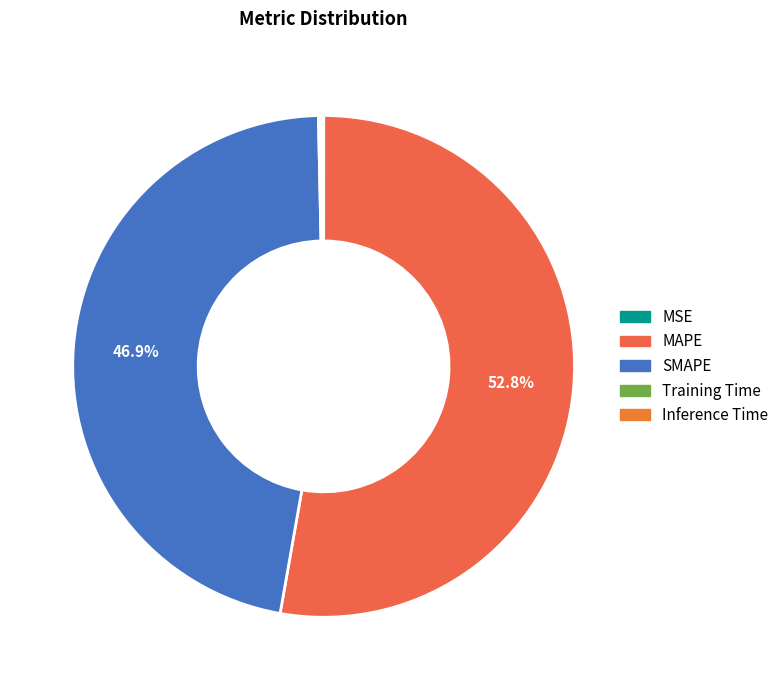

To the nearest percent, what is the average slice percentage?

20%